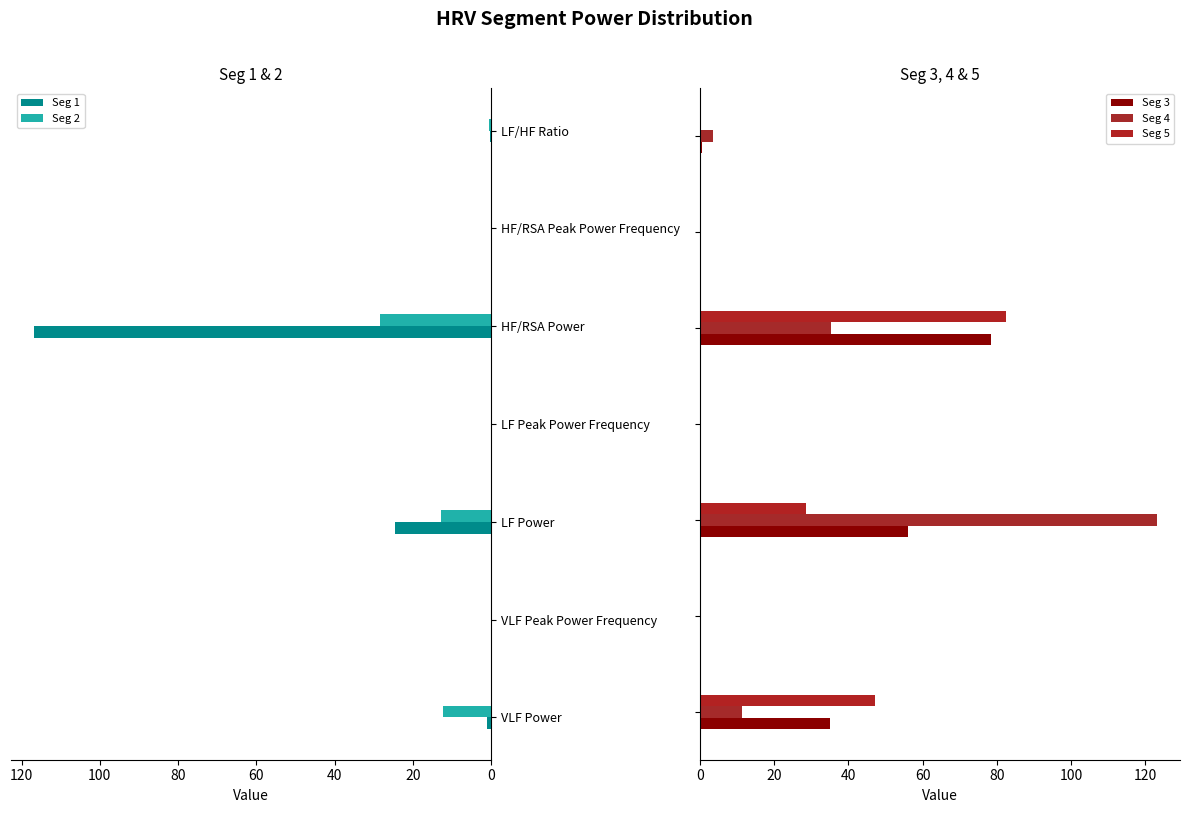

What is the value of the Seg 1 bar at the 7th from the left?

0.2